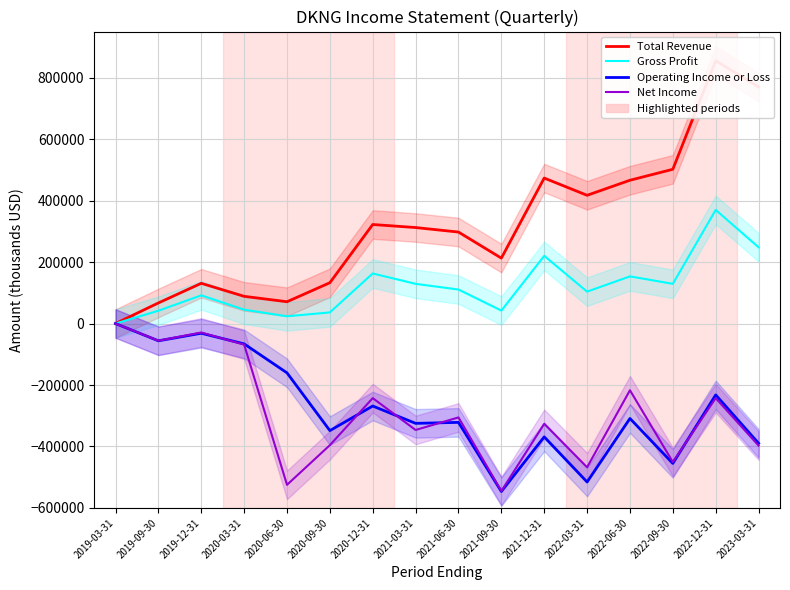

At how many categories does at least one series exceed 806624?

1